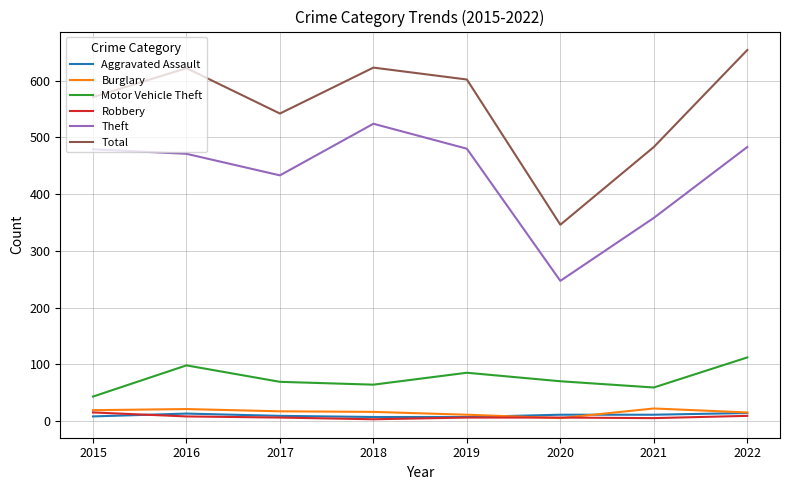

How many interior local peaks does the Total series have?

2